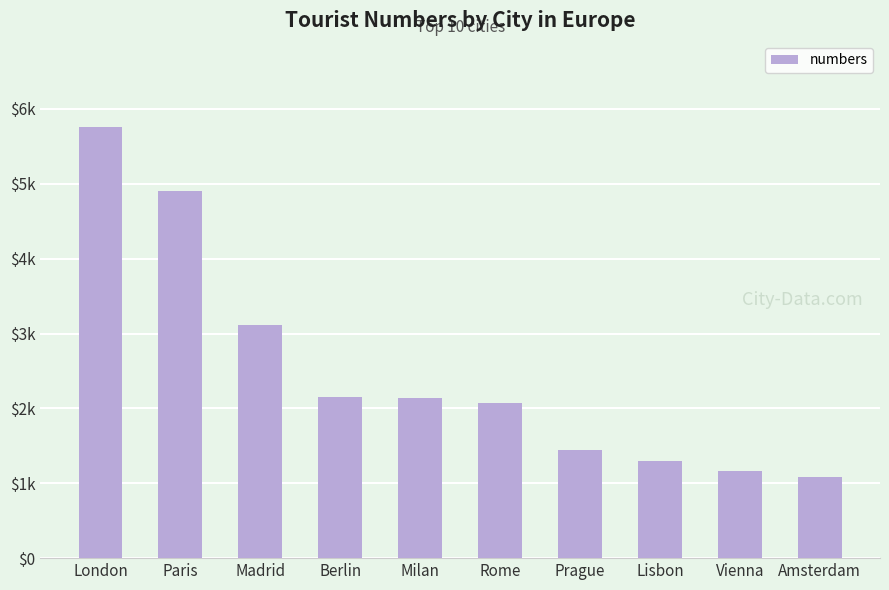

Where is the data nearest to the value 3421?

Madrid